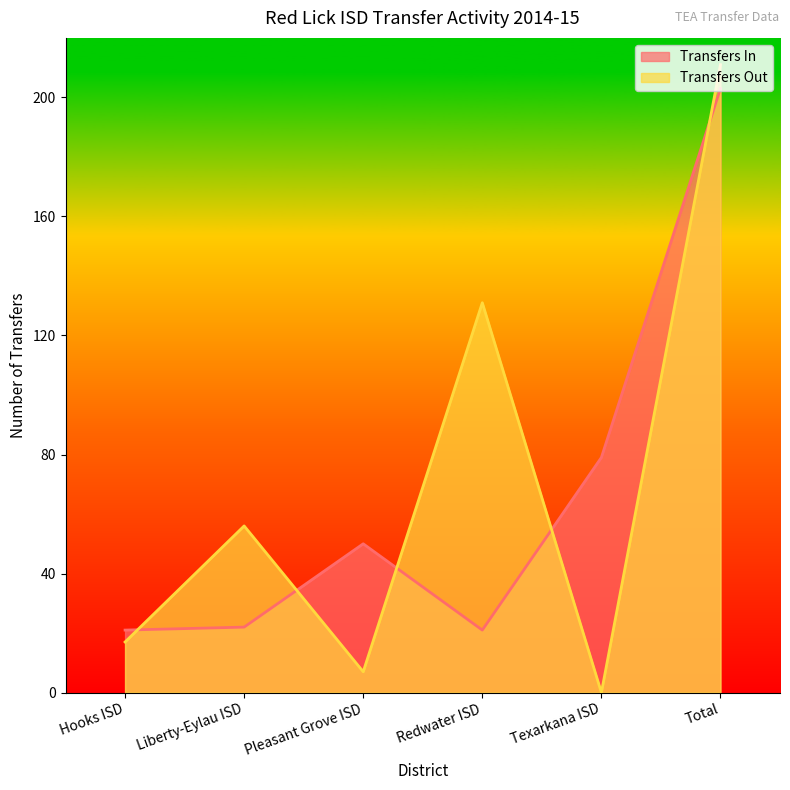

Count the number of data series in this chart.

2